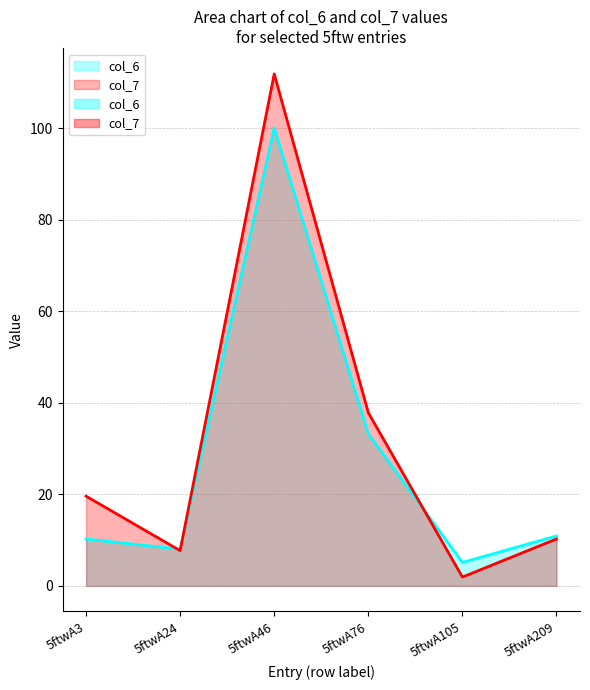

Does the chart display data point markers on the line(s)?

No